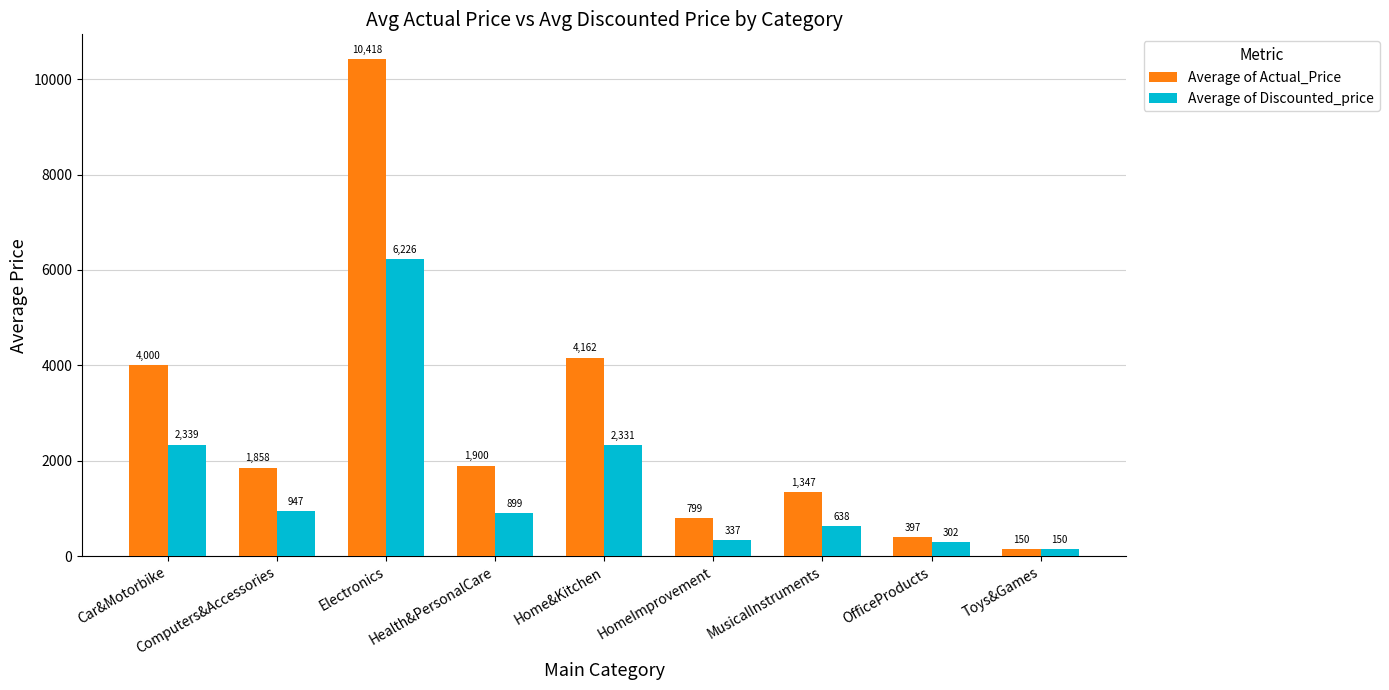

What is the value of the Average of Actual_Price bar at the 5th from the left?

4162.1